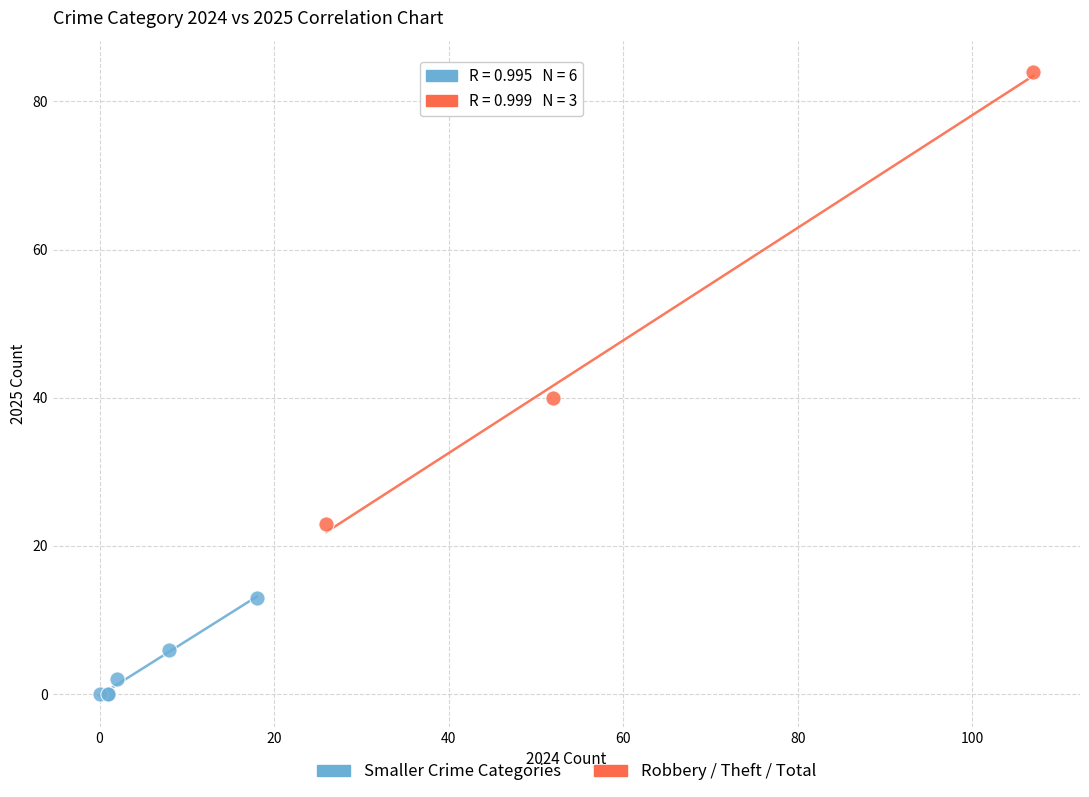

Which series contains the highest Y value?

Robbery / Theft / Total